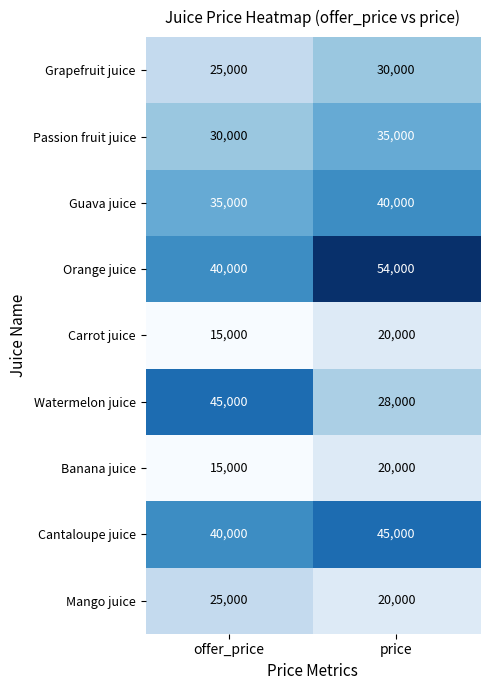

At how many categories does at least one series exceed 18492?

2